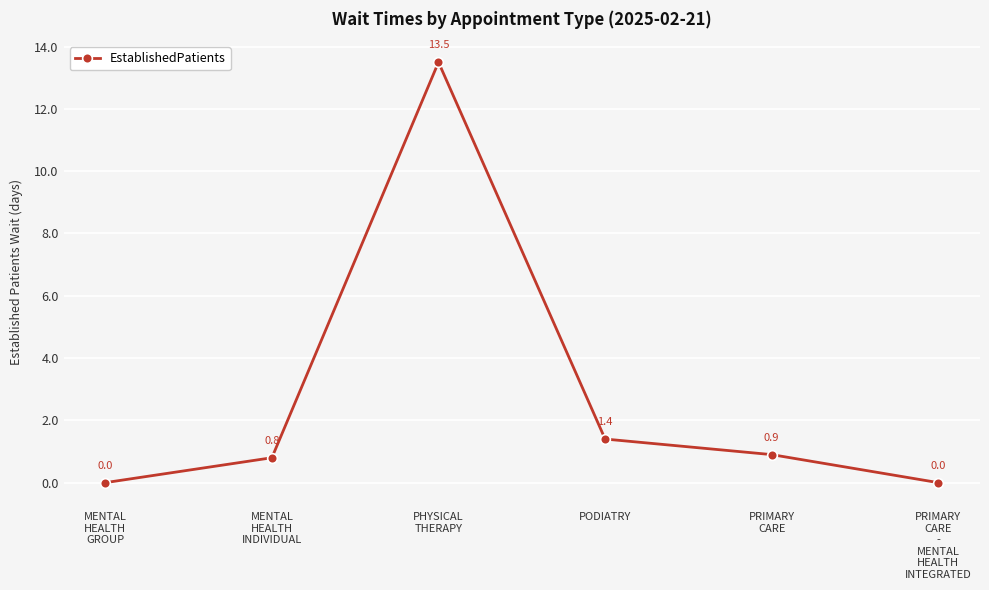

What is the label of the 6th point from the right?

MENTAL
HEALTH
GROUP